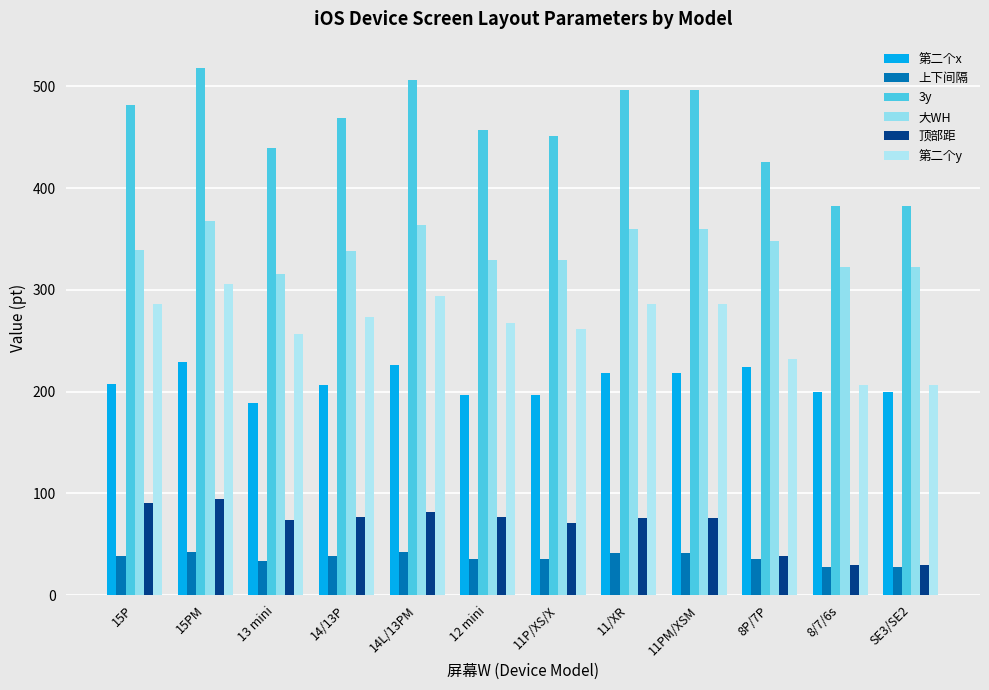

What are all the series names shown in the legend?

第二个x, 上下间隔, 3y, 大WH, 顶部距, 第二个y